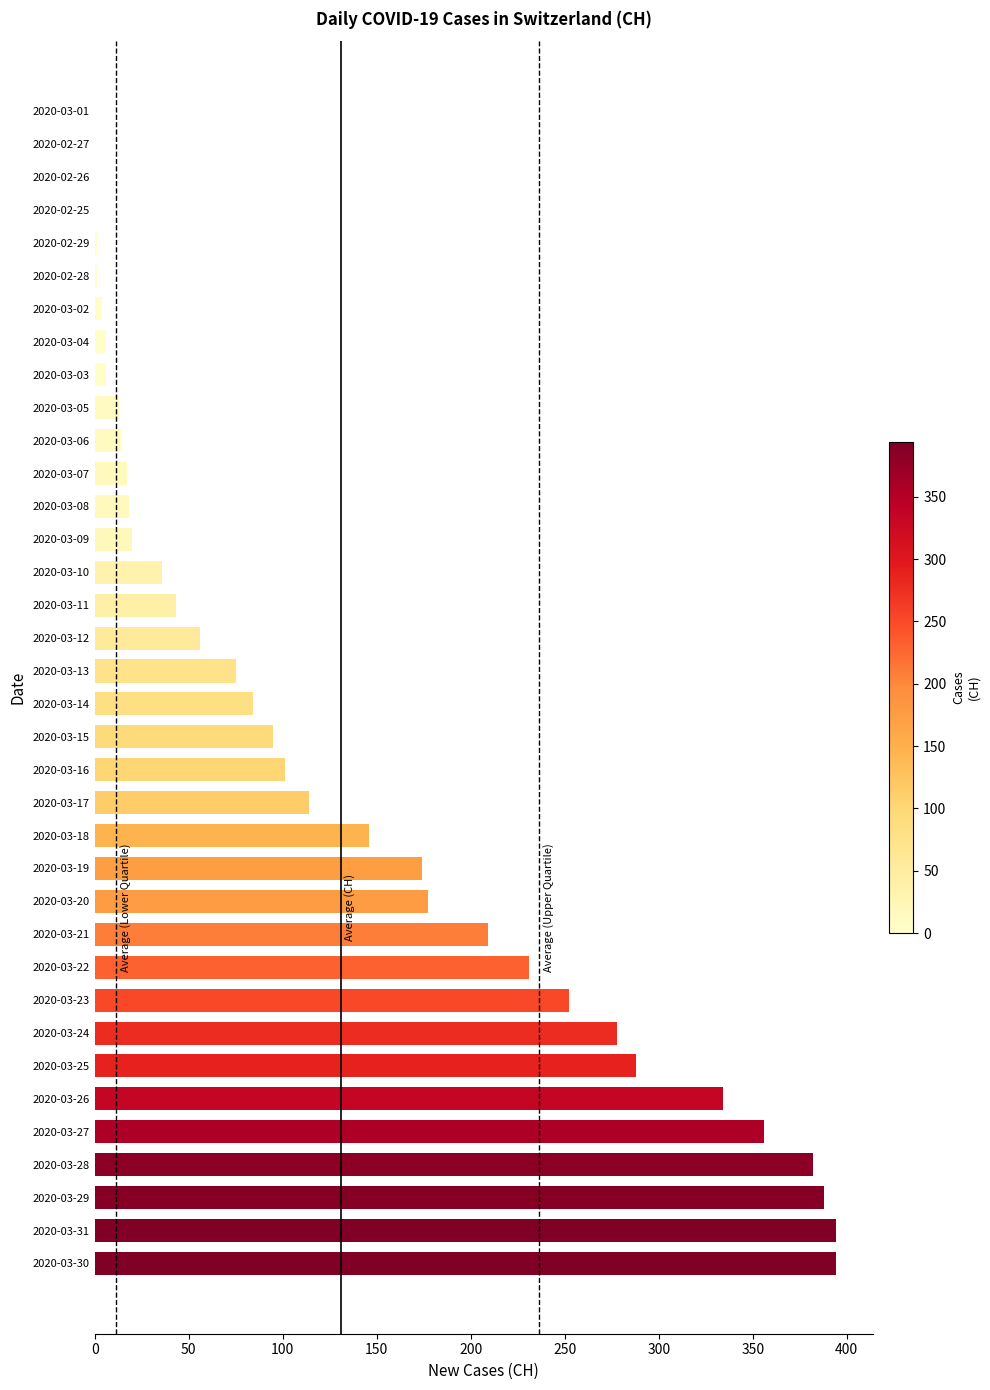

The value at 2020-03-17 is 114. True or false?

True